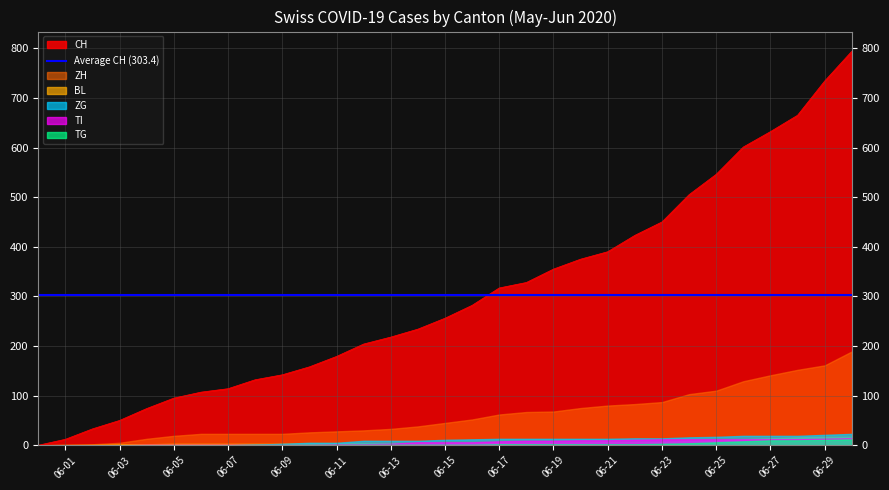

How many intersections are there between BL and ZH?

1